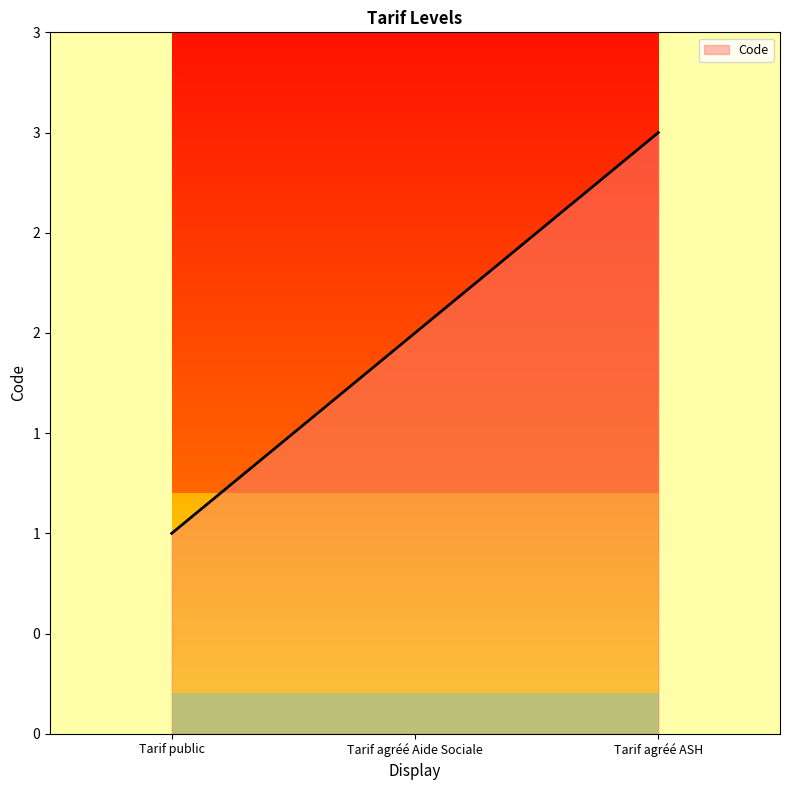

The chart shows a value of 3 at Tarif agréé ASH. True or false?

True